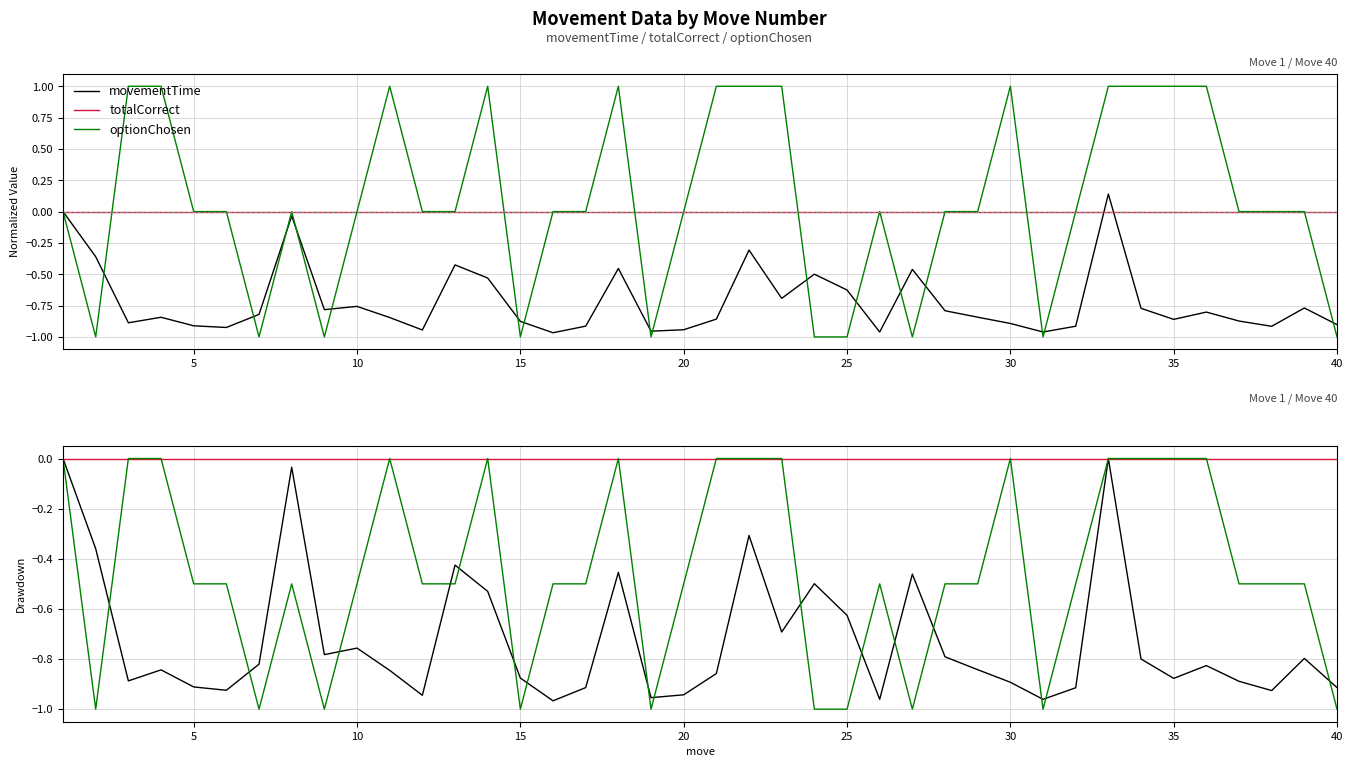

Does the chart display data point markers on the line(s)?

No